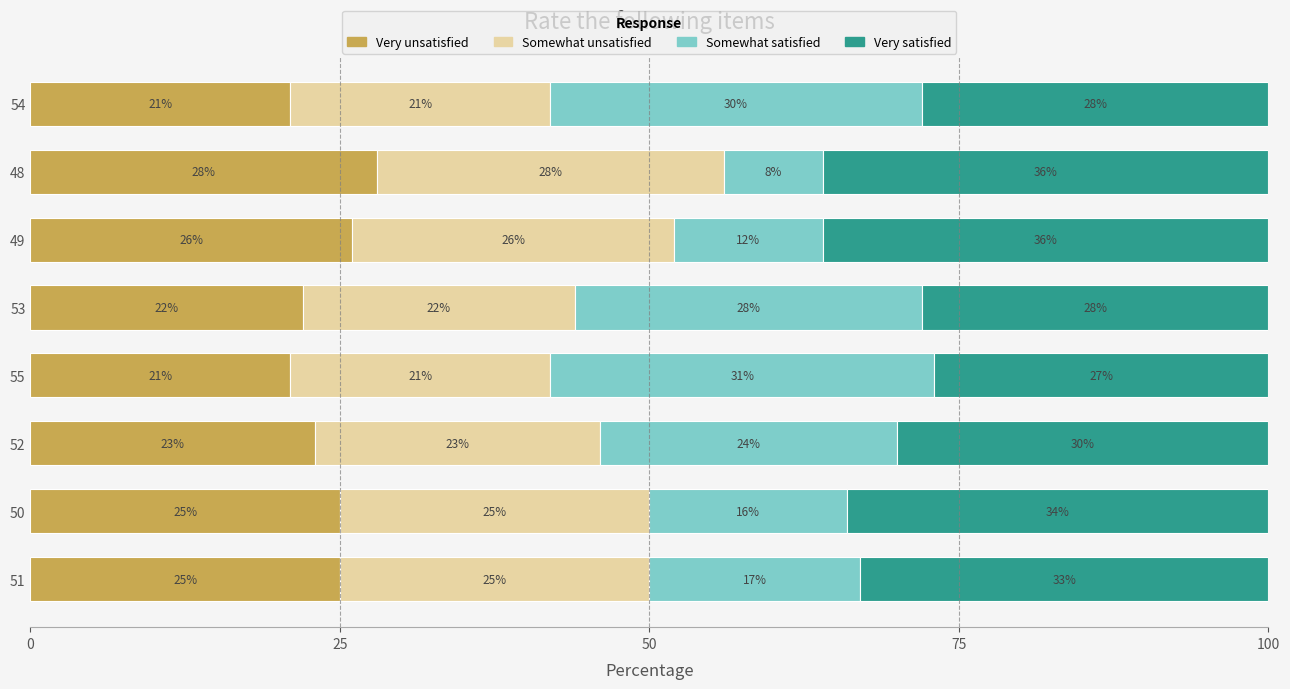

What is the difference between the maximum and minimum values in the Very unsatisfied series?

7